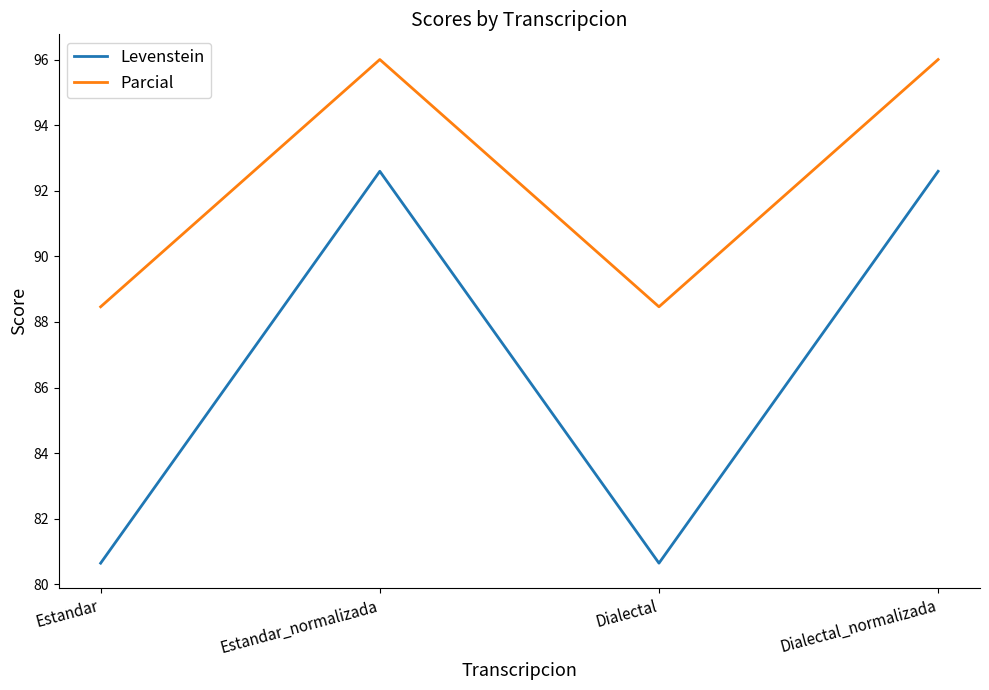

Is the value of Levenstein at Dialectal greater than the value of Parcial at Estandar?

No